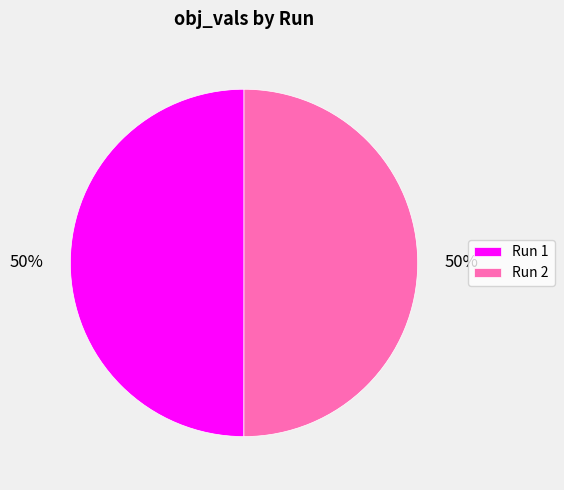

To the nearest percent, what percentage of the pie is Run 1?

50%